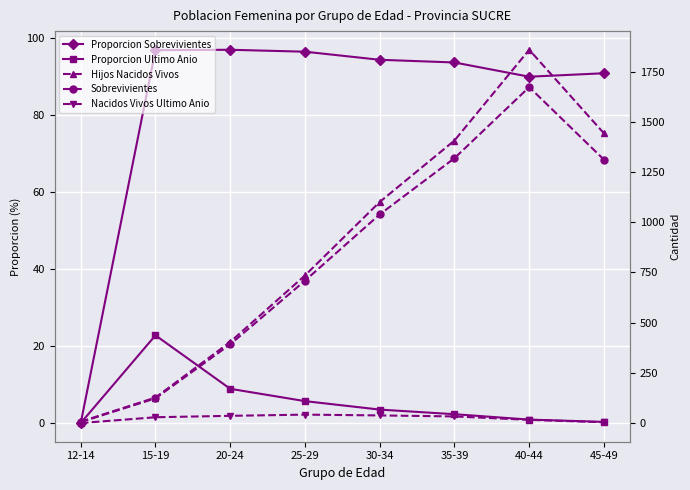

Reading left to right, list all the values displayed in this chart.

Proporcion Sobrevivientes: 0.0	96.9	97.0	96.5	94.4	93.7	90.0	90.9
Proporcion Ultimo Anio: 0.0	22.8	8.9	5.7	3.5	2.3	0.9	0.3
Hijos Nacidos Vivos: 7.0	127.0	404.0	735.0	1101.0	1407.0	1859.0	1443.0
Sobrevivientes: 5.0	123.0	392.0	709.0	1039.0	1319.0	1673.0	1312.0
Nacidos Vivos Ultimo Anio: 0.0	29.0	36.0	42.0	38.0	33.0	16.0	4.0